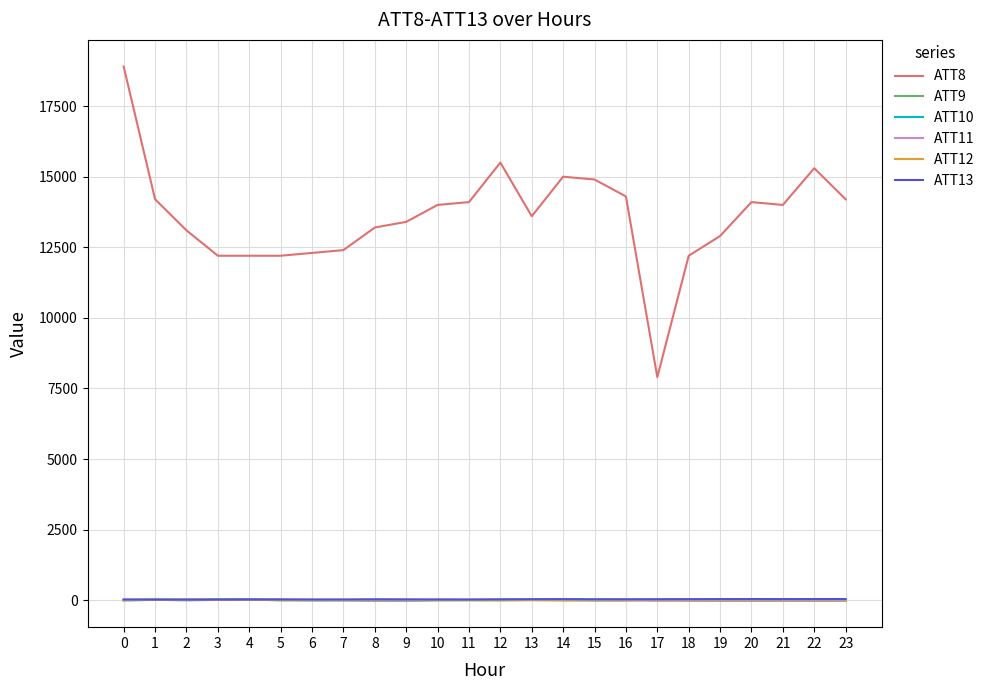

How many intersections are there between ATT11 and ATT12?

4